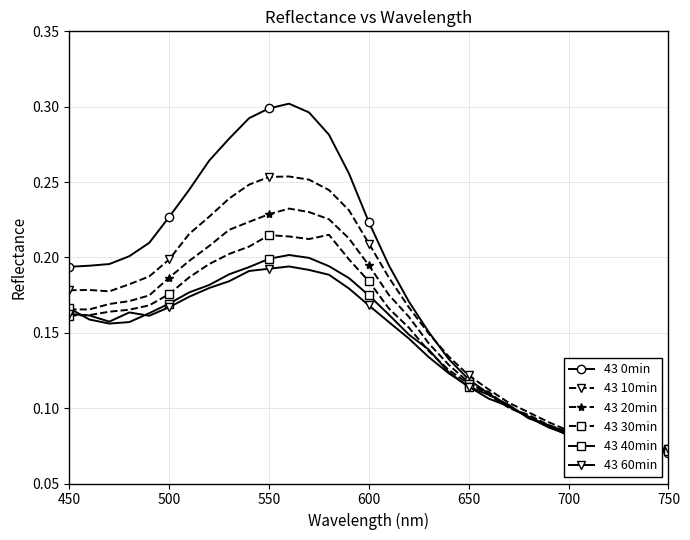

List the series in order of their peak value, highest first.

43 0min, 43 10min, 43 20min, 43 30min, 43 40min, 43 60min